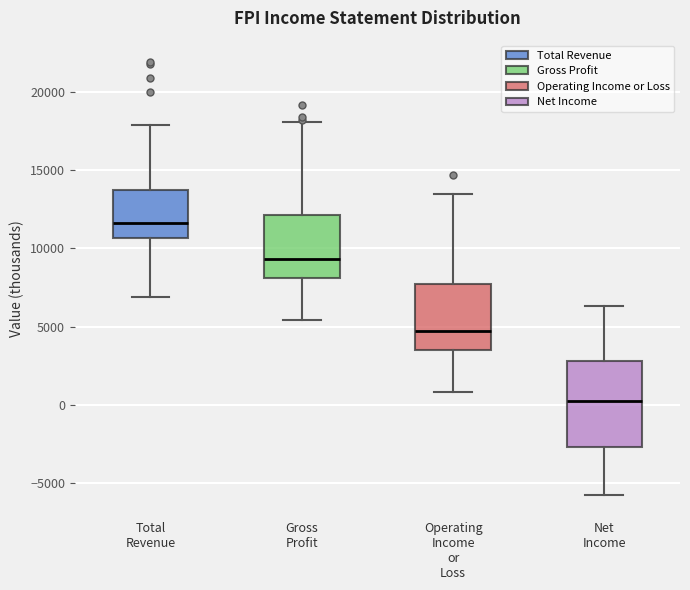

Which box has the lowest median line?

Net Income